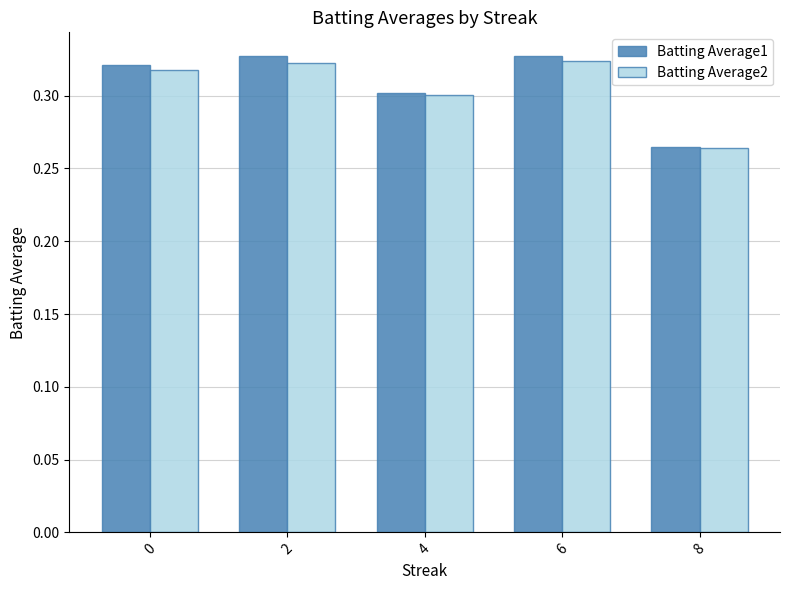

What are all the series names shown in the legend?

Batting Average1, Batting Average2